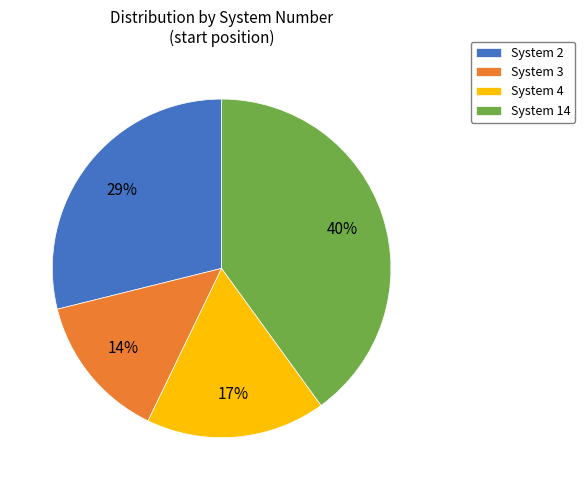

To the nearest percent, what is the difference between the largest and smallest slice percentages?

26%